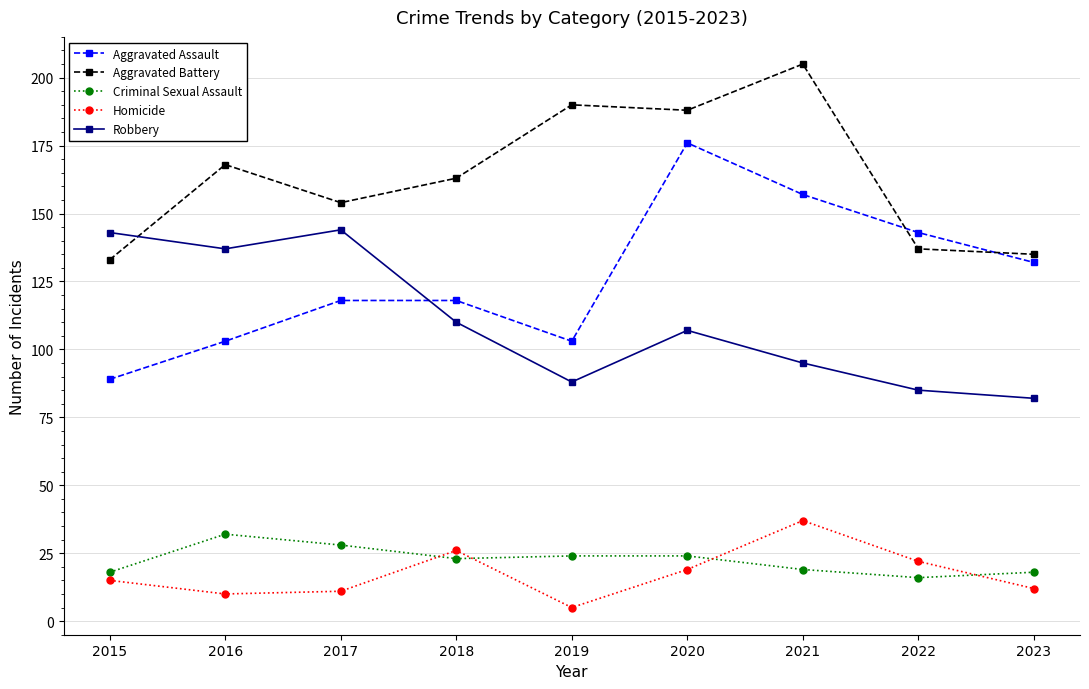

At which label is Aggravated Assault closest to 132?

2023